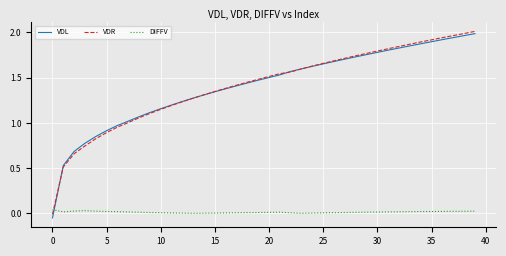

Which series has the widest spread of values?

VDL